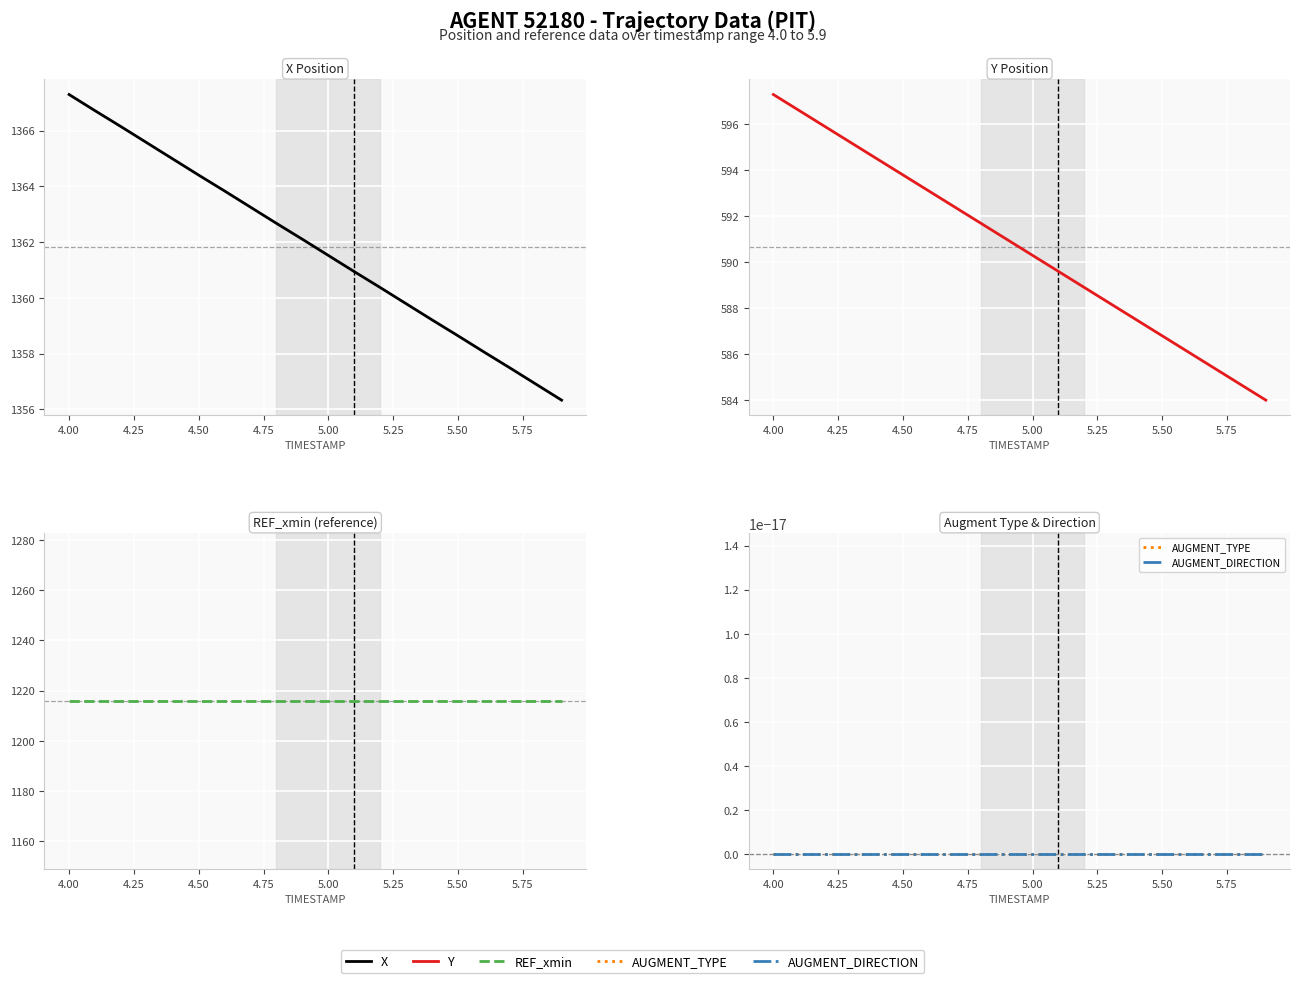

What is the average value of the Y series?

590.6